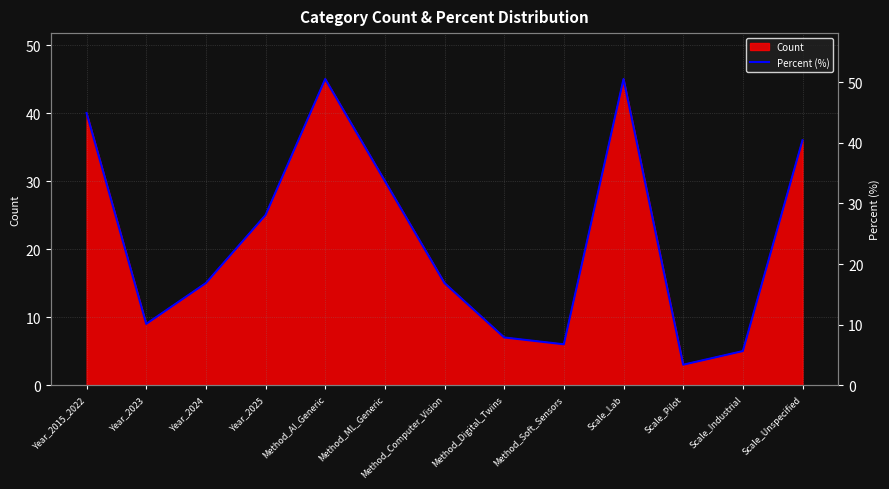

What is the change in value from Scale_Lab to Scale_Pilot?

-47.2